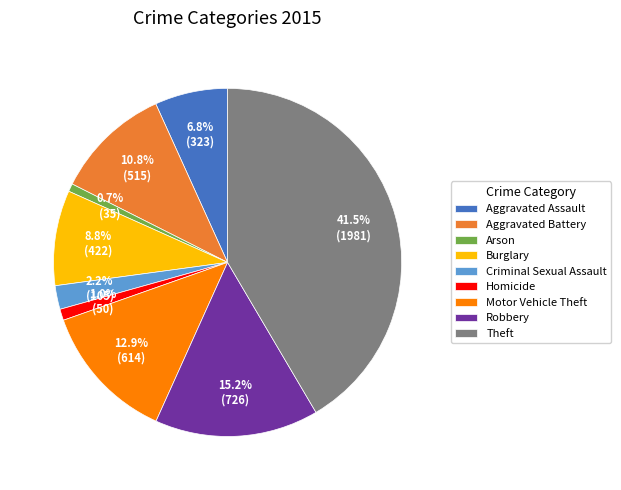

Which has a higher value, Arson or Criminal Sexual Assault?

Criminal Sexual Assault